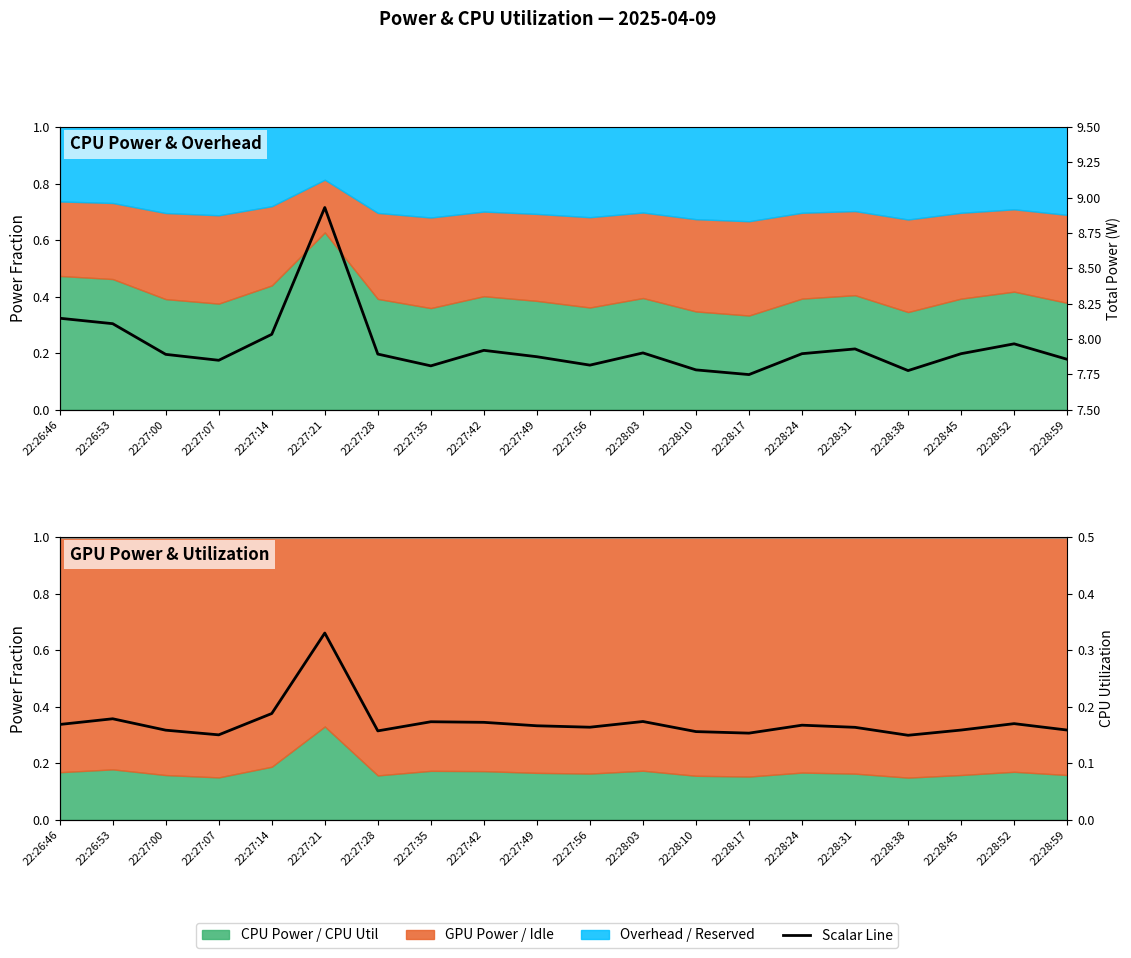

Is it true that CPU Utilization equals 0.1 at 22:28:52?

False